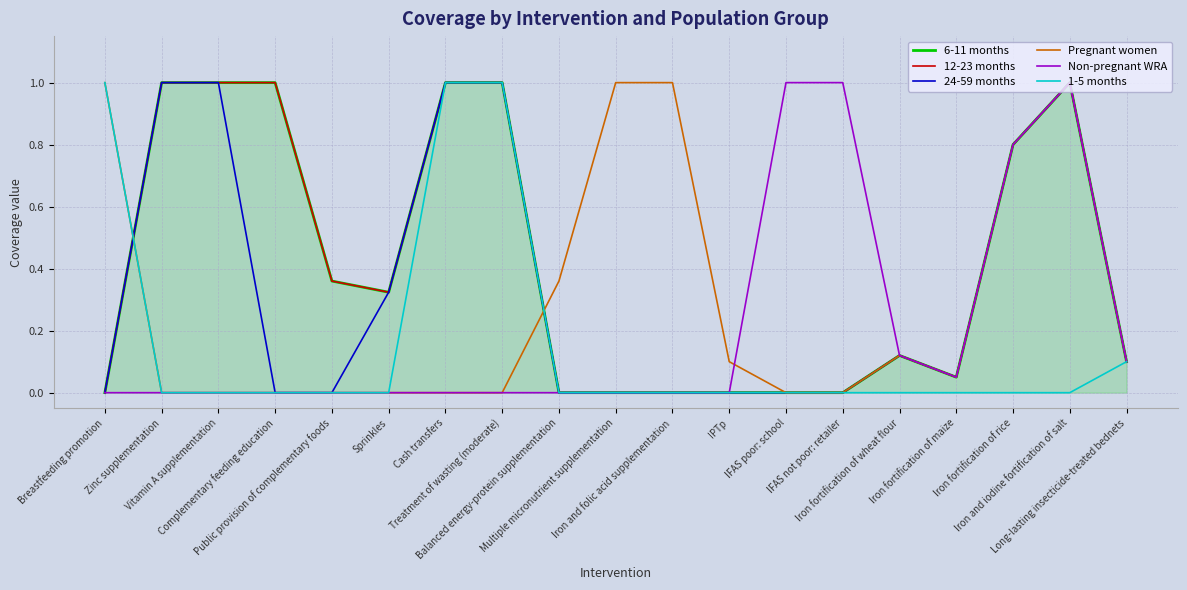

True or false: 6-11 months has more than 2 points higher than both neighbors.

False